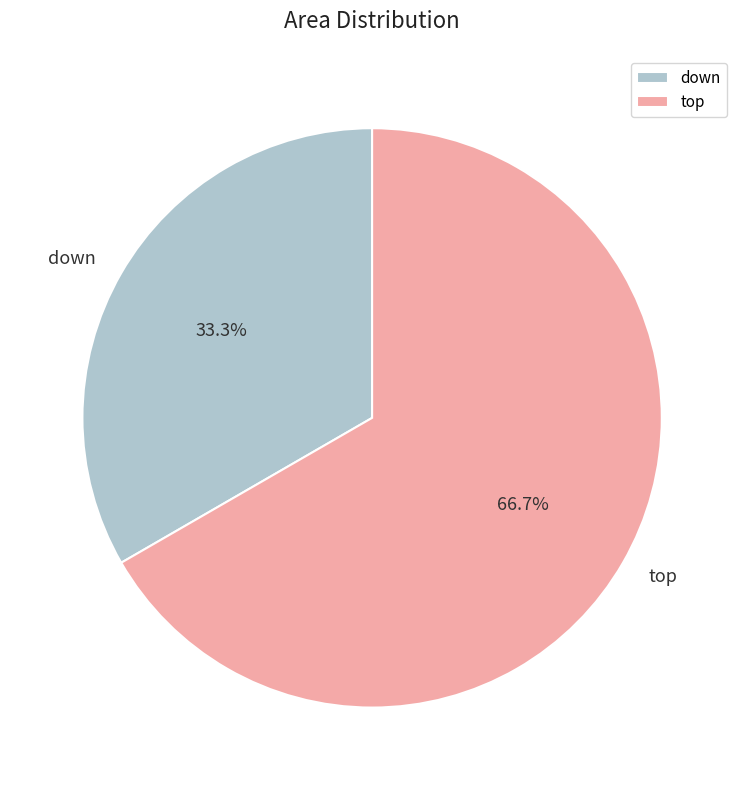

To the nearest percent, what is the difference between the largest and smallest slice percentages?

33%